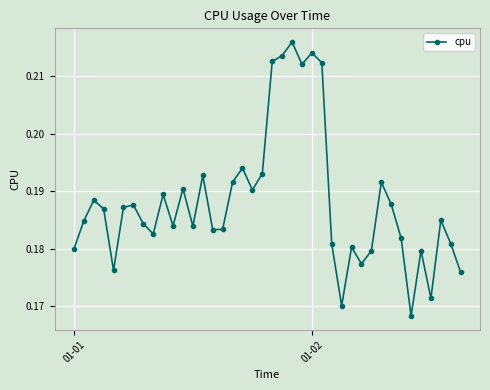

True or false: there are more than 0 points higher than both neighbors.

True